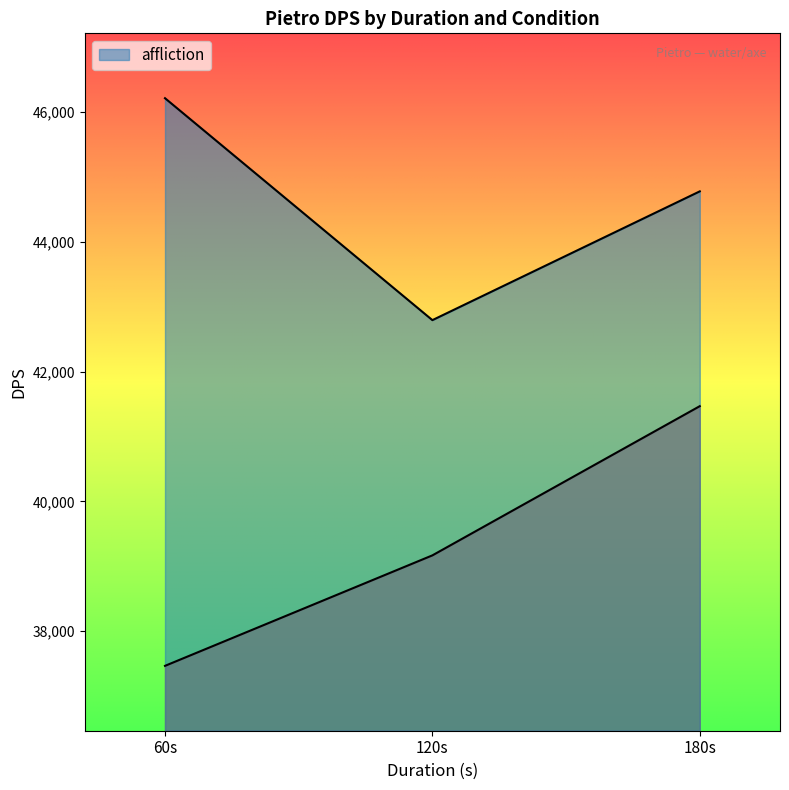

How many data points in affliction are above 44778?

1